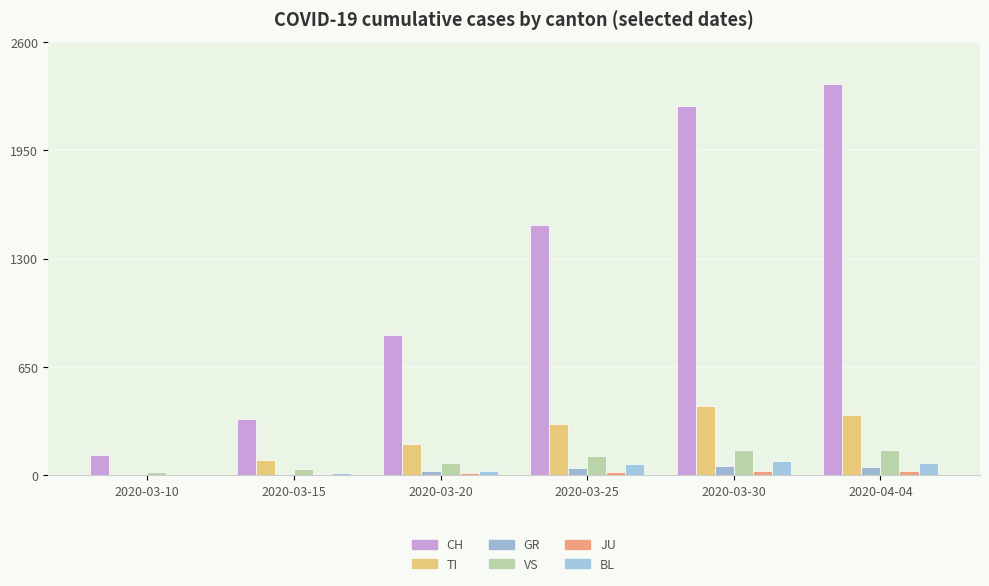

What is the label of the 3rd bar from the left?

2020-03-20